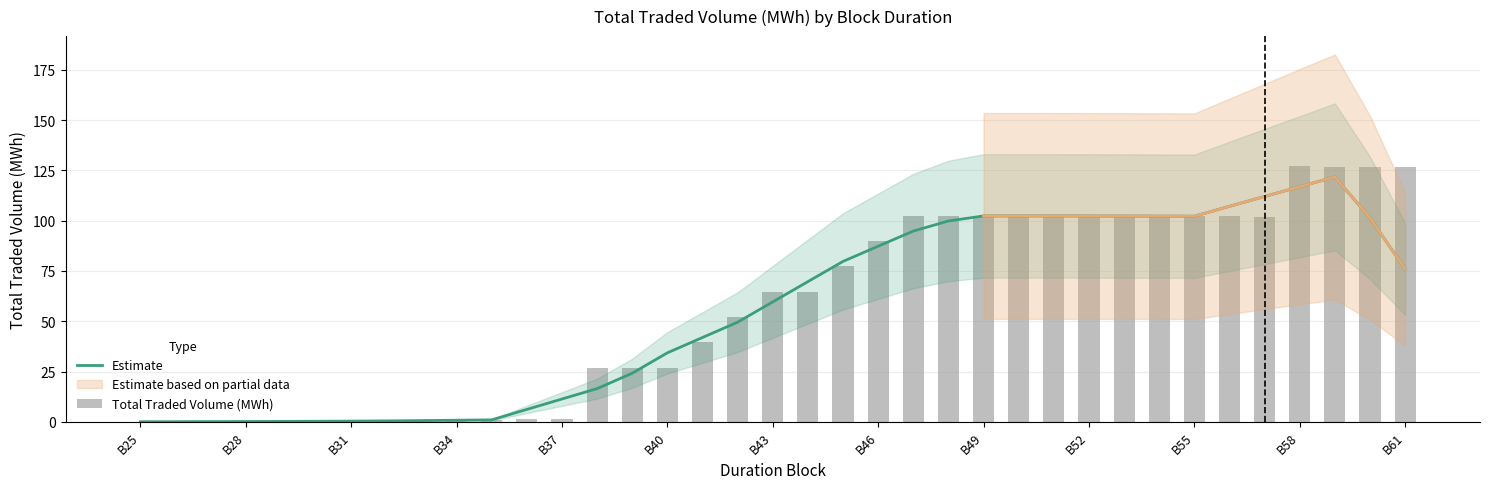

Which series has the largest total across all categories?

Total Traded Volume (MWh)